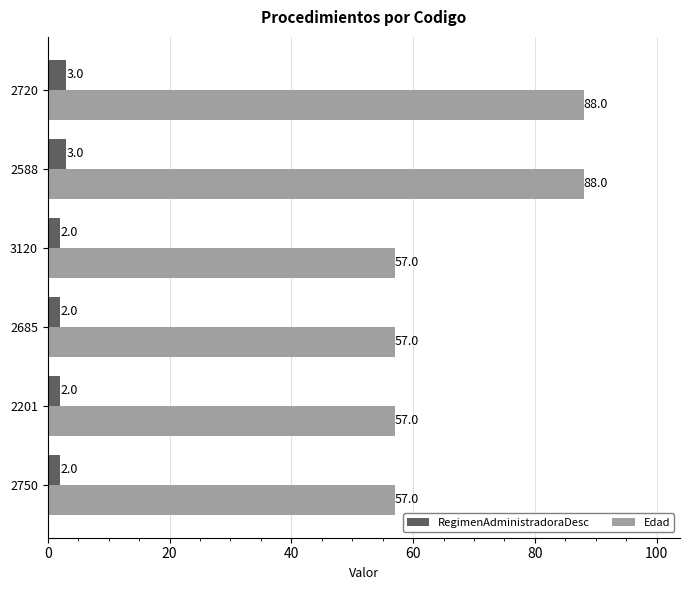

What value does the Edad series have at 2685?

57